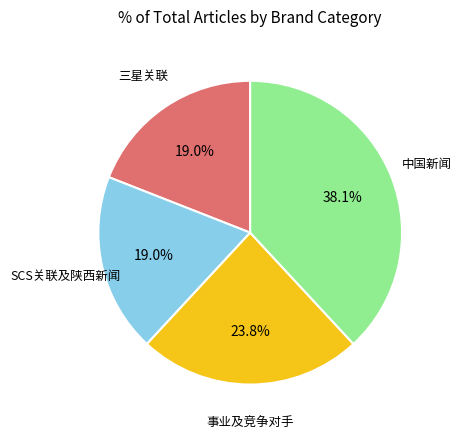

Which has a higher value, 事业及竞争对手 or SCS关联及陕西新闻?

事业及竞争对手